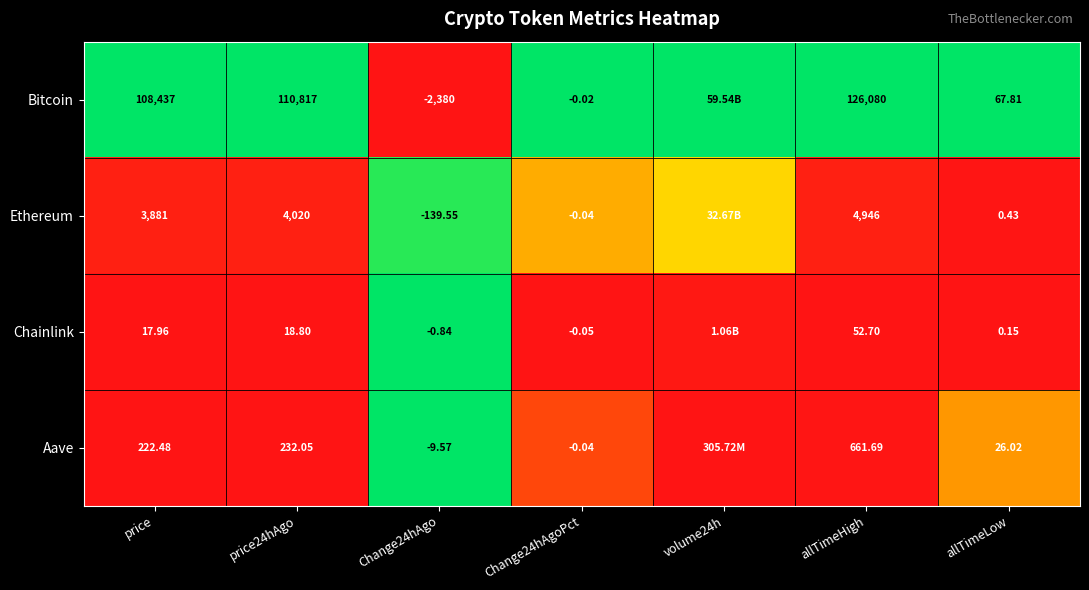

Between price24hAgo and allTimeHigh, which series saw the biggest shift?

Bitcoin